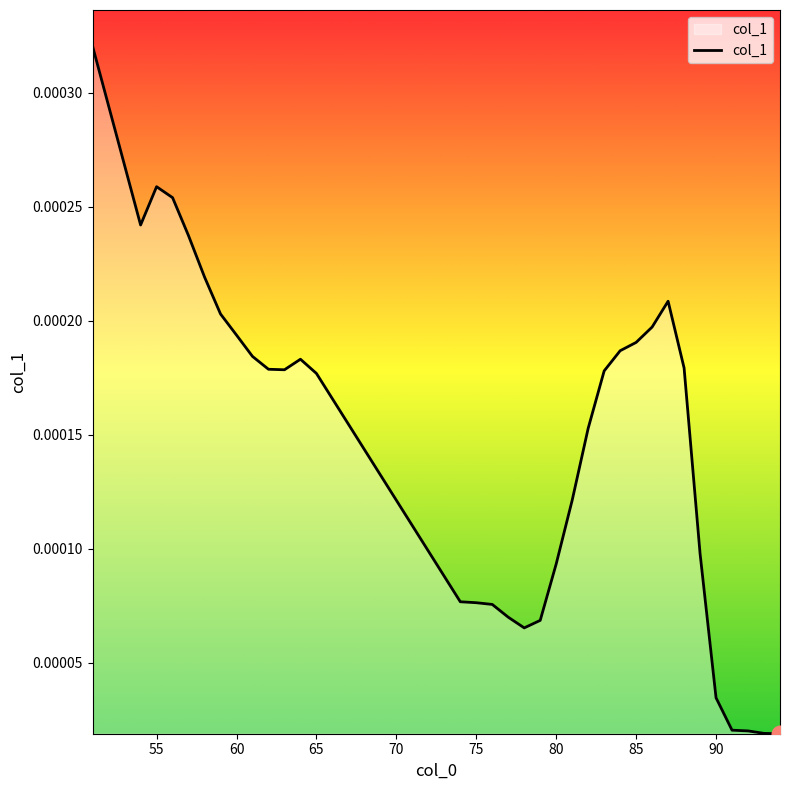

True or false: the data has more than 1 interior local peaks.

True